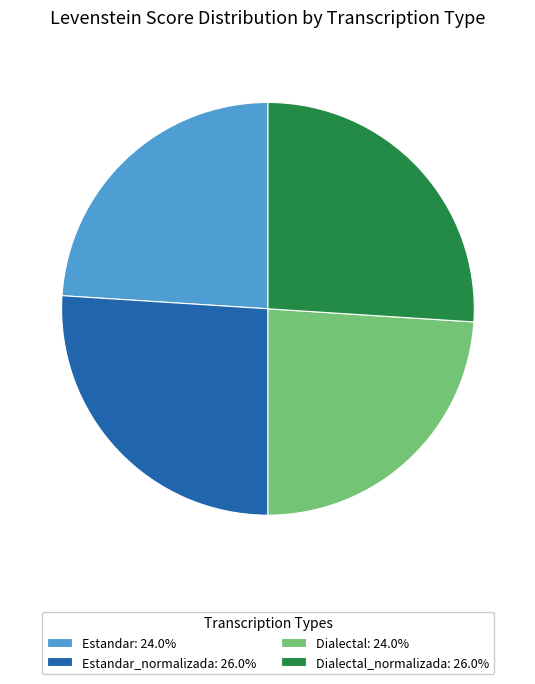

Does Estandar: 24.0% account for over 50% of the chart?

No